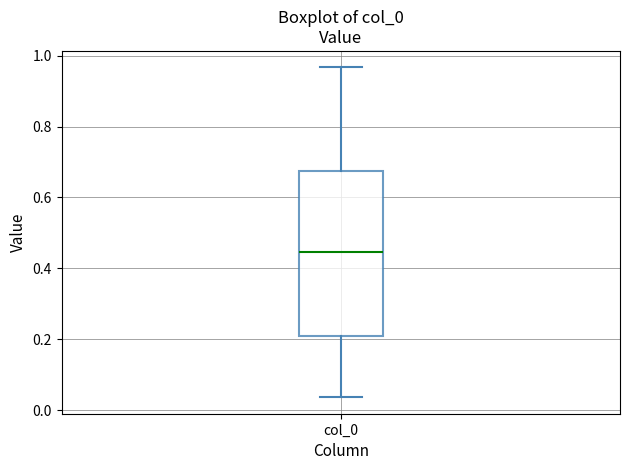

Transcribe this box plot: give where the median line is, the range the box spans, and where the two whiskers end, as read against the y-axis. The values are not printed on the chart, so give them approximately, as read against the axis.

median 0.44, box 0.20 to 0.68, whiskers 0.04 to 0.96